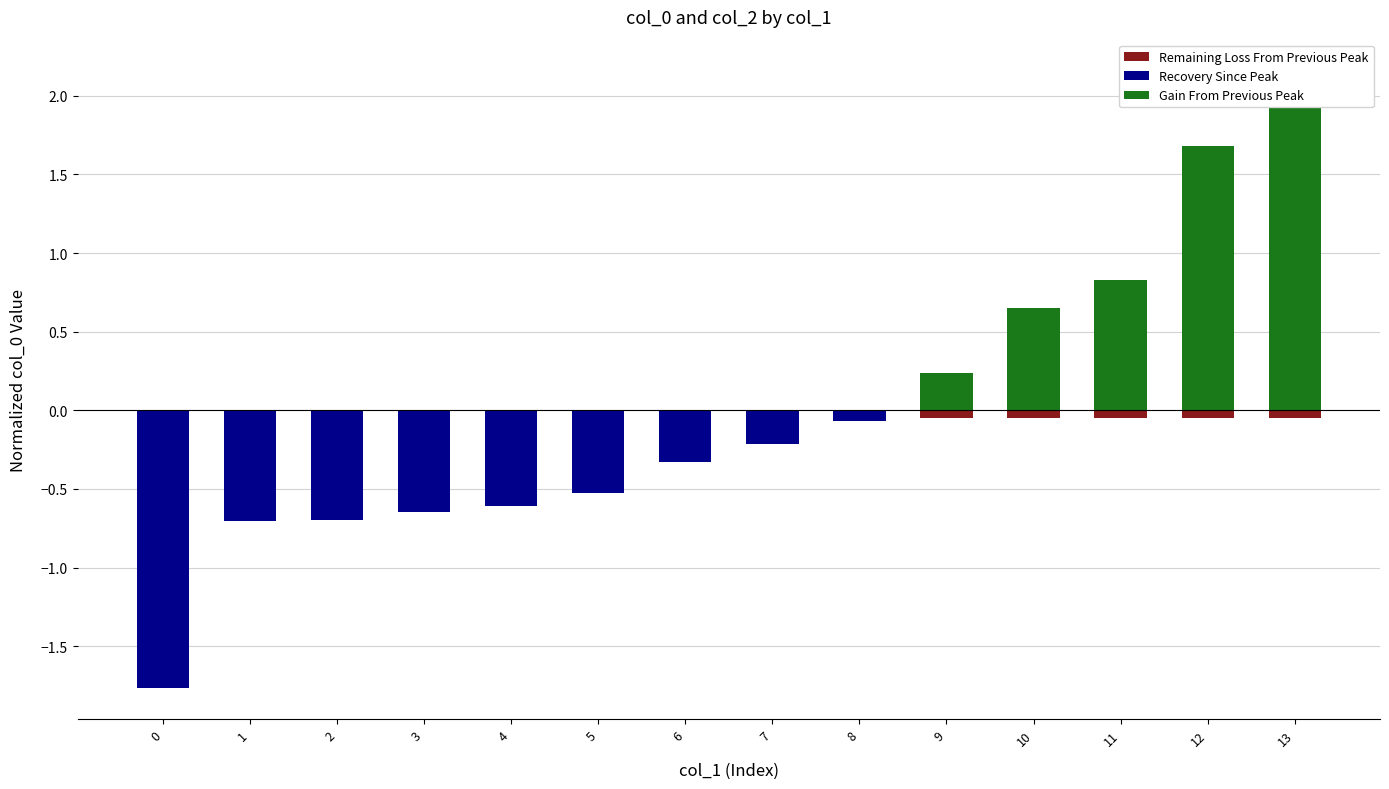

How many values in Gain From Previous Peak are above zero?

5